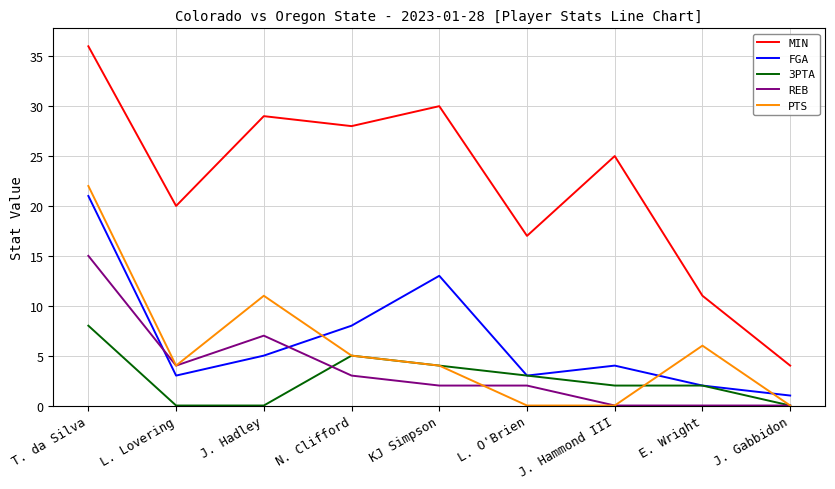

What position from the right is E. Wright?

2